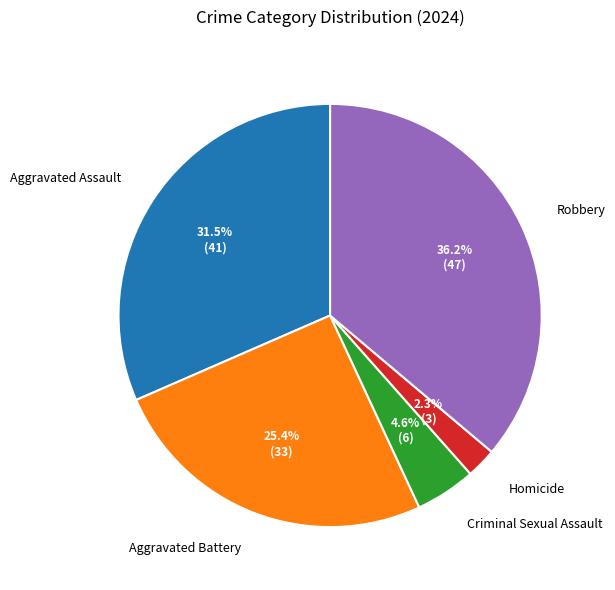

How many slices are in this pie chart?

5